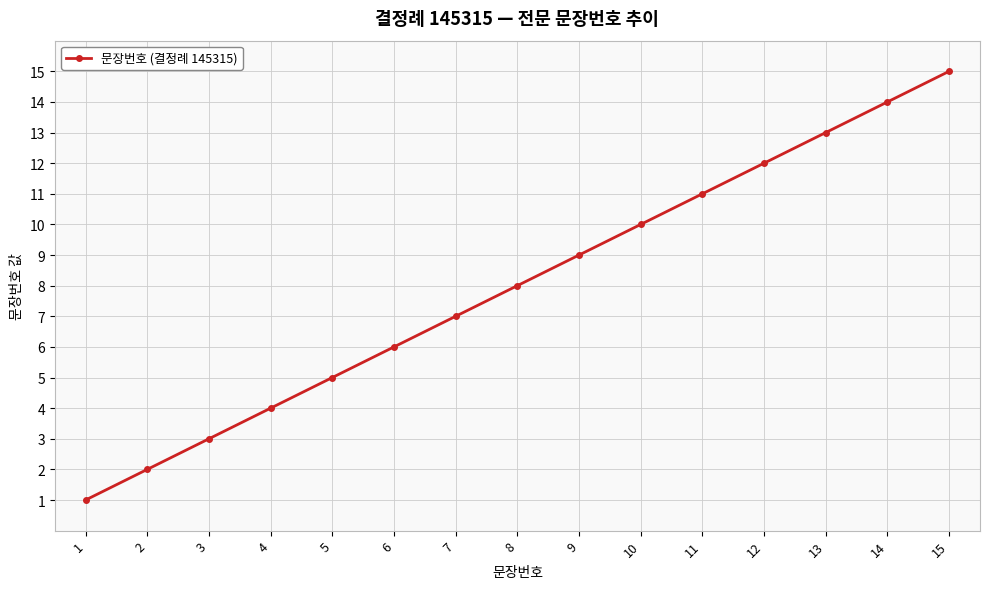

Reading left to right, extract all data points from this chart.

1=1	2=2	3=3	4=4	5=5	6=6	7=7	8=8	9=9	10=10	11=11	12=12	13=13	14=14	15=15